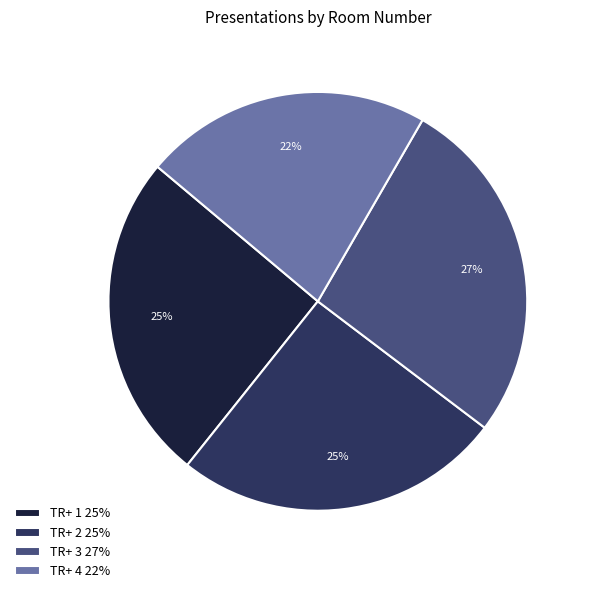

Combined, do TR+ 2 25% and TR+ 1 25% account for over 50%?

Yes